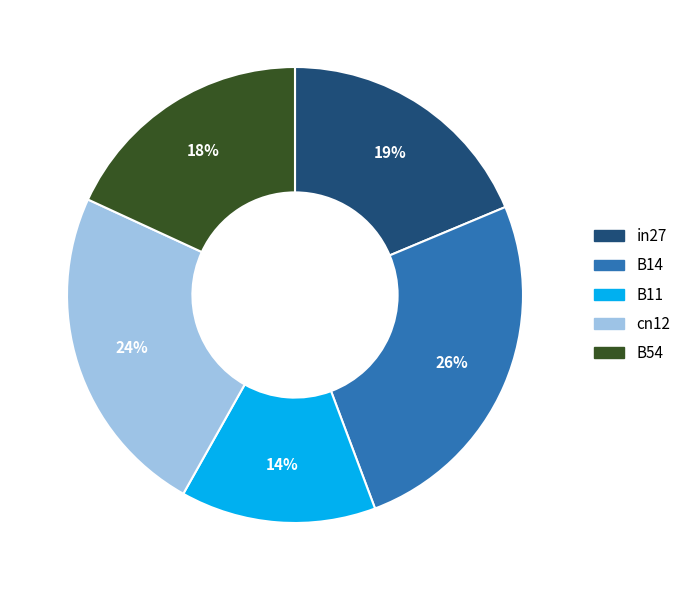

Count the number of slices in the pie.

5